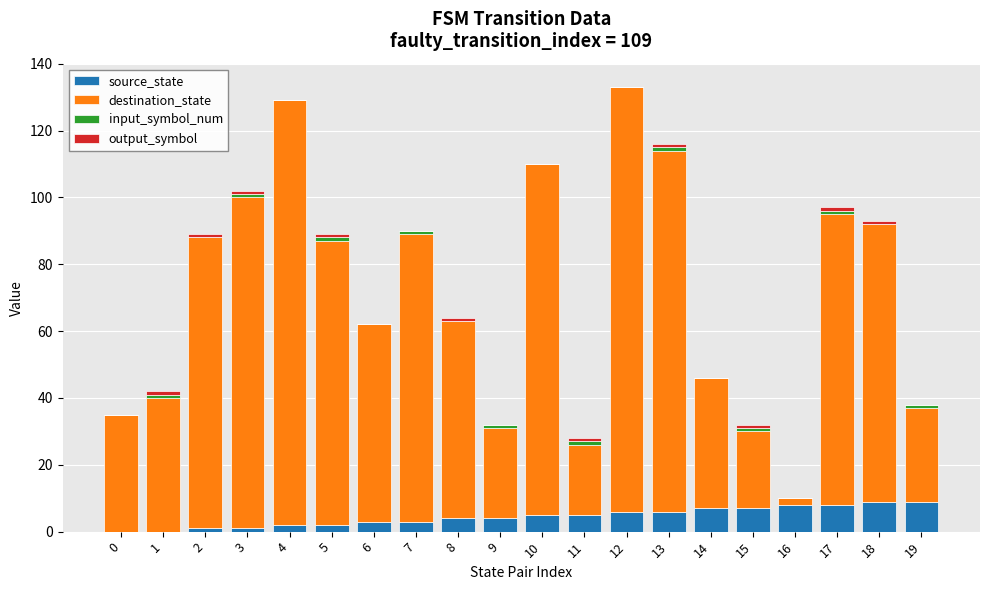

Which series has the largest total across all categories?

destination_state